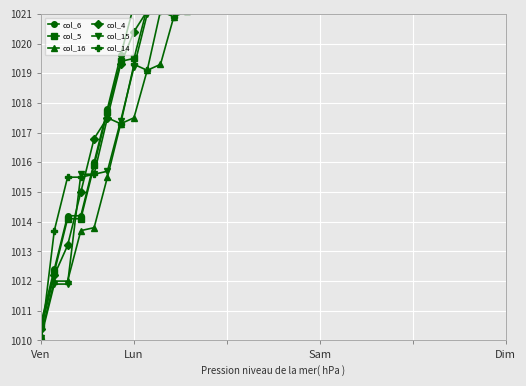

At 11, list the series in order from largest to smallest.

col_6, col_5, col_4, col_15, col_14, col_16